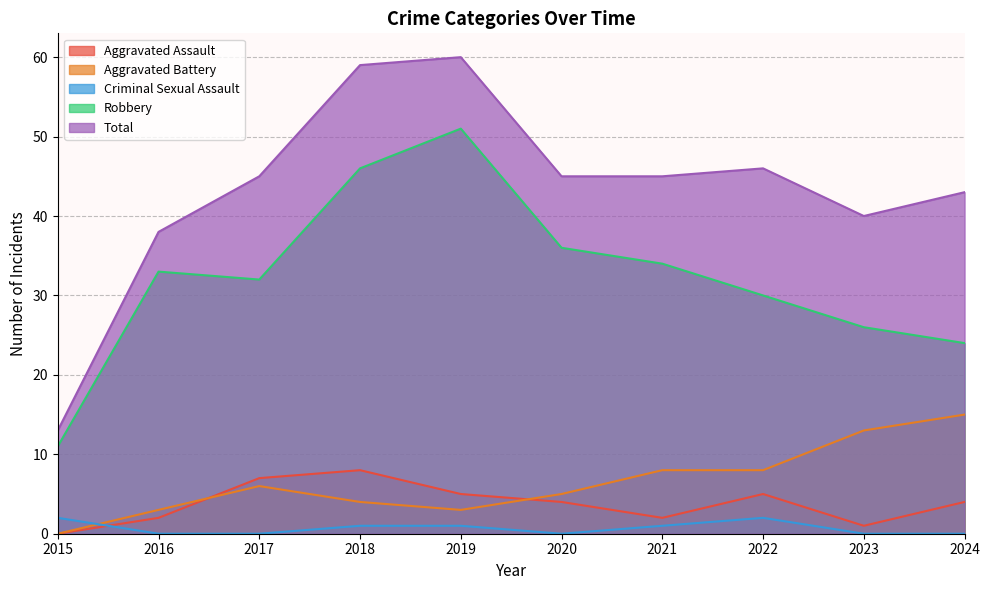

What is the total value across all series at 2017?

90